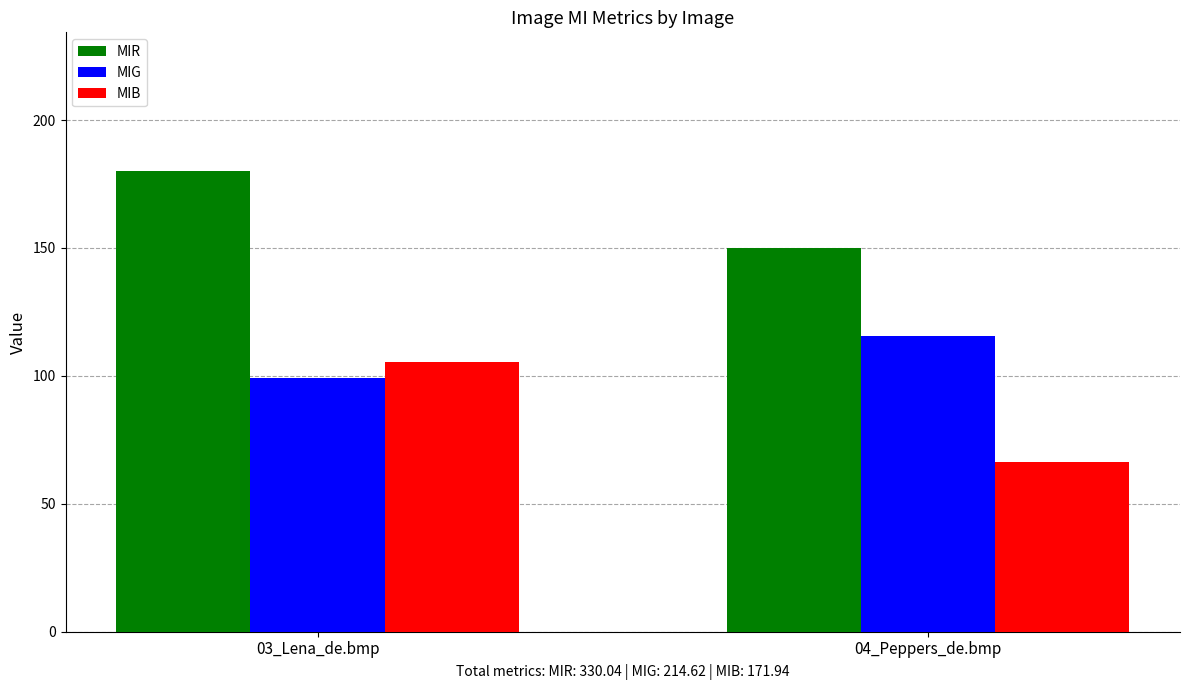

What is the label of the 1st bar from the left?

03_Lena_de.bmp